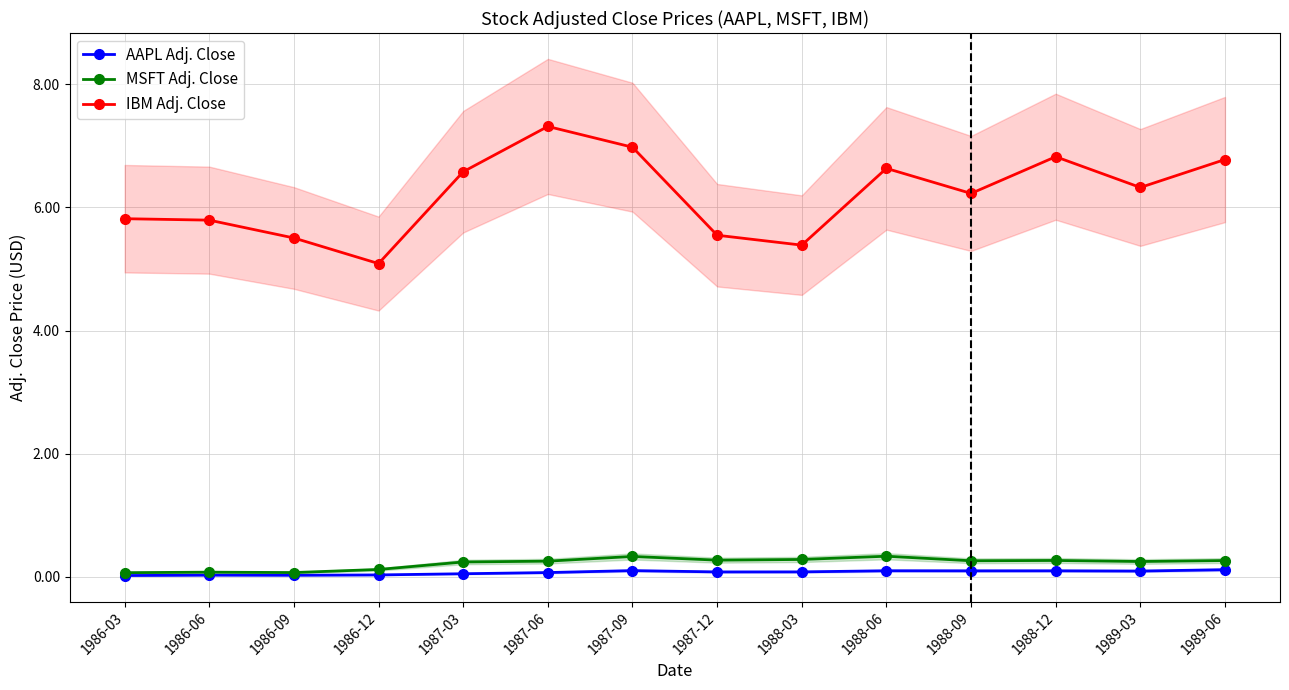

Is it true that MSFT Adj. Close equals 0.2 at 1988-06?

False